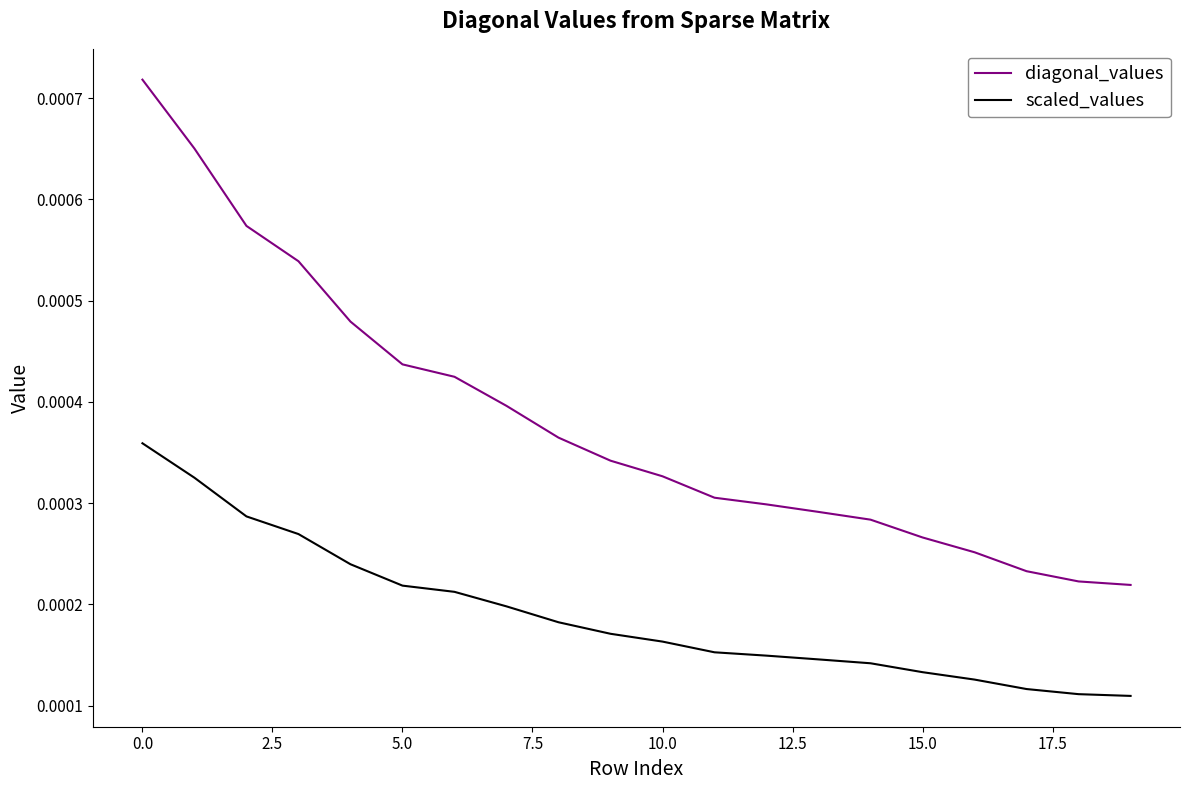

True or false: diagonal_values and scaled_values cross at least once.

False